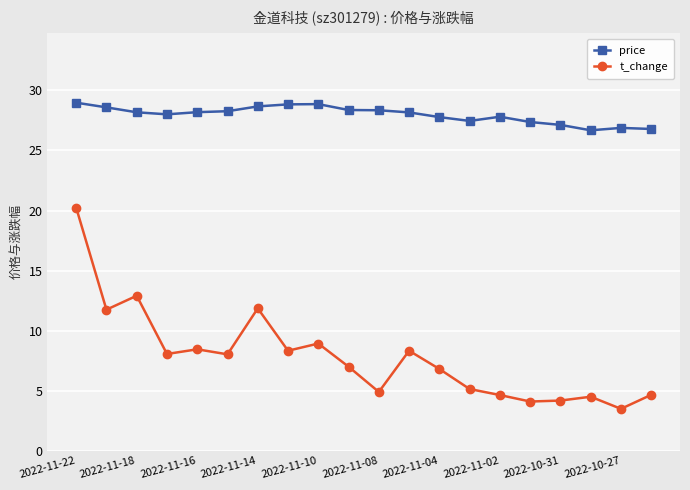

In price, how many points are higher than both neighbors (excluding endpoints)?

3